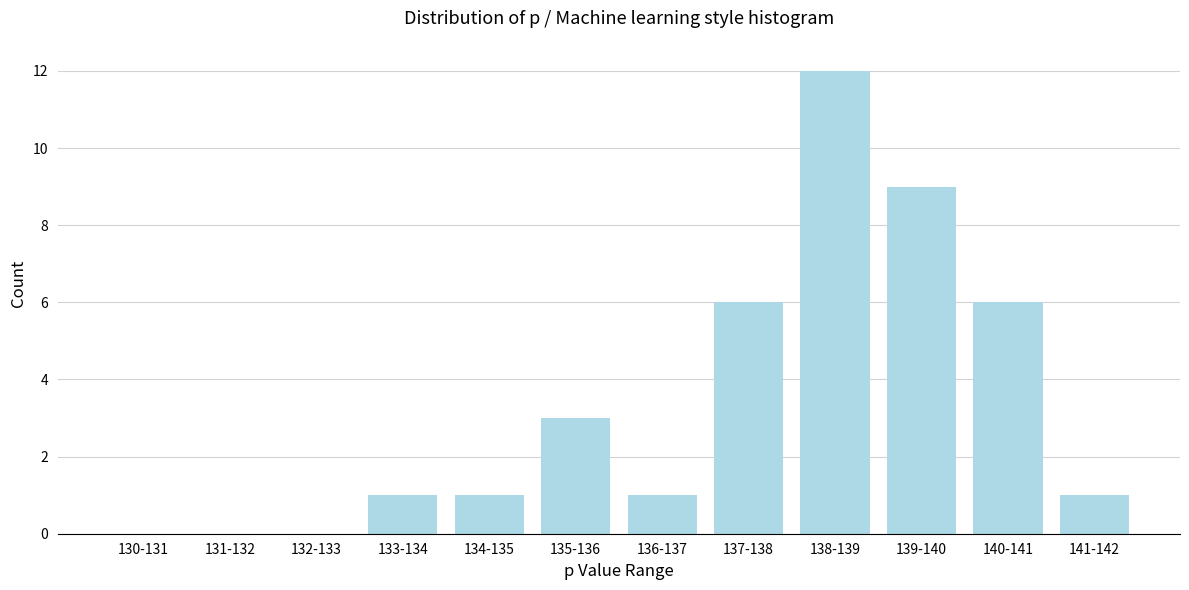

Reading left to right, what are all the values shown in this chart?

130-131=0	131-132=0	132-133=0	133-134=1	134-135=1	135-136=3	136-137=1	137-138=6	138-139=12	139-140=9	140-141=6	141-142=1